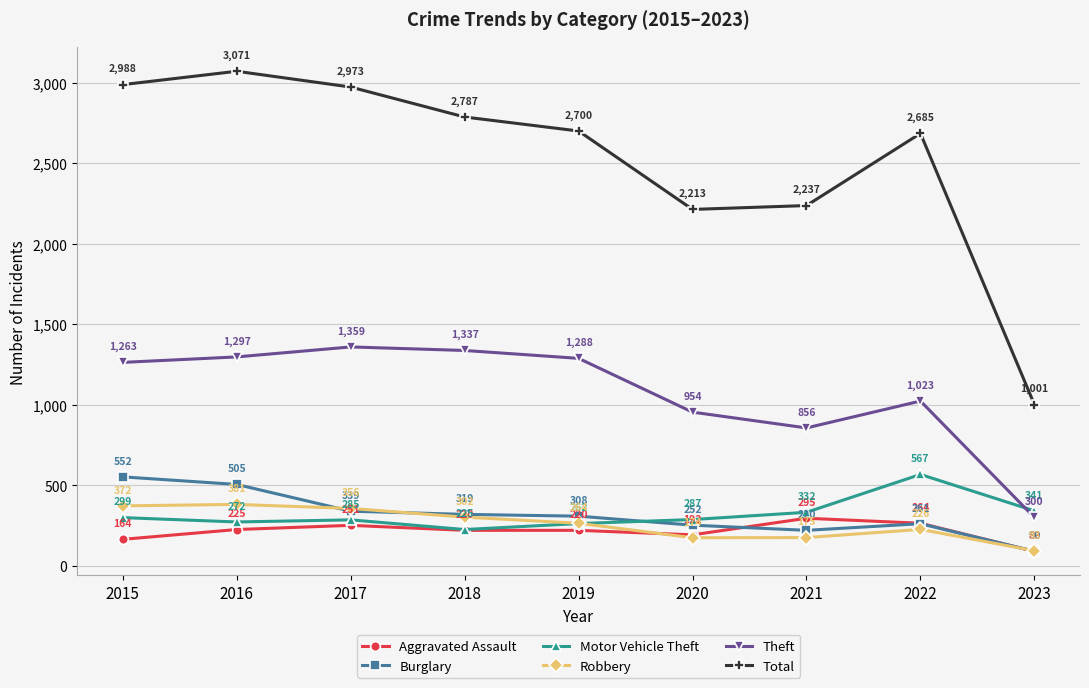

Which category has the highest value in the Robbery series?

2016